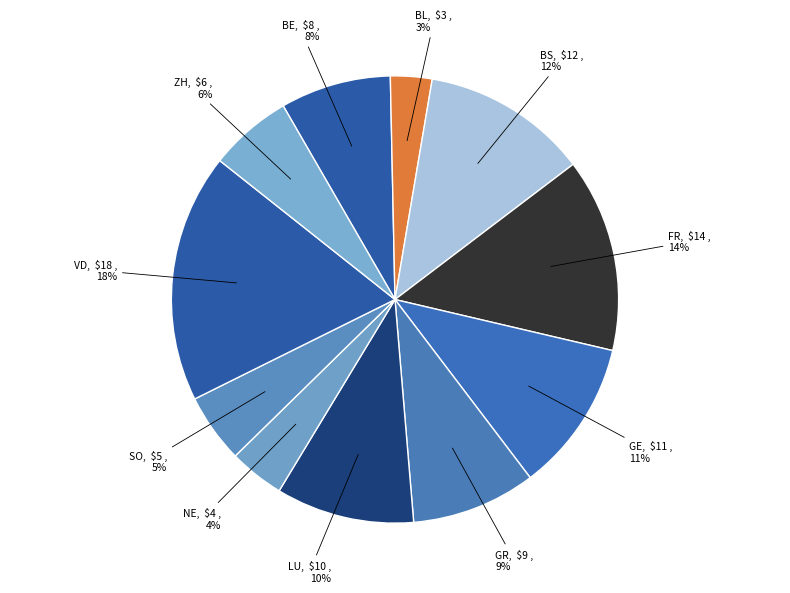

How many segments does this pie chart have?

11